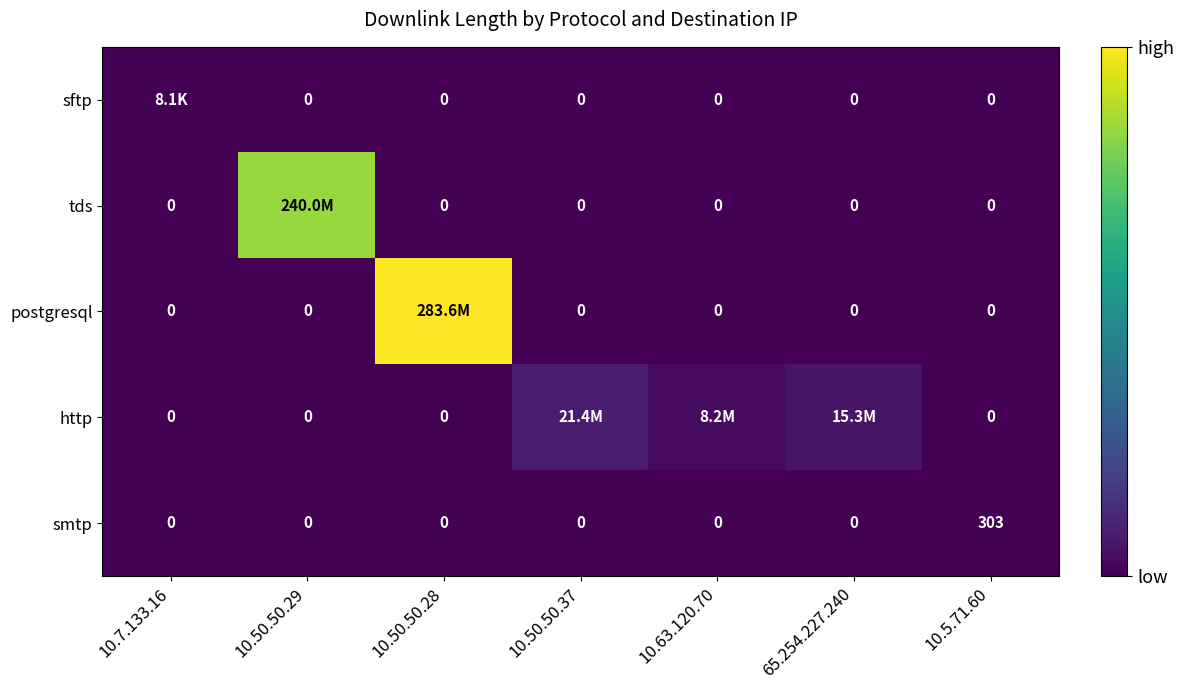

What is the difference between the highest and lowest values at 10.5.71.60?

303